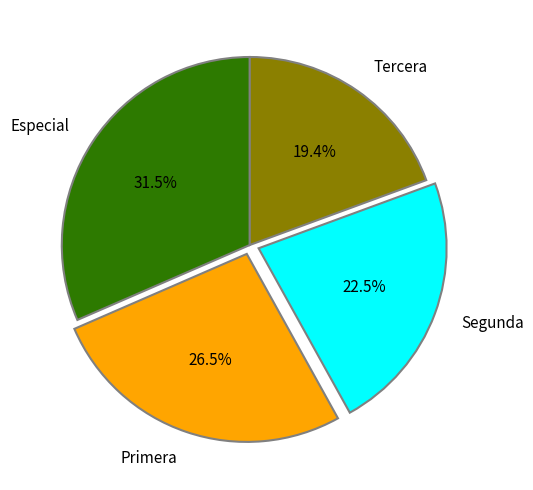

To the nearest percent, what is the difference between the Segunda and Primera slice percentages?

4%